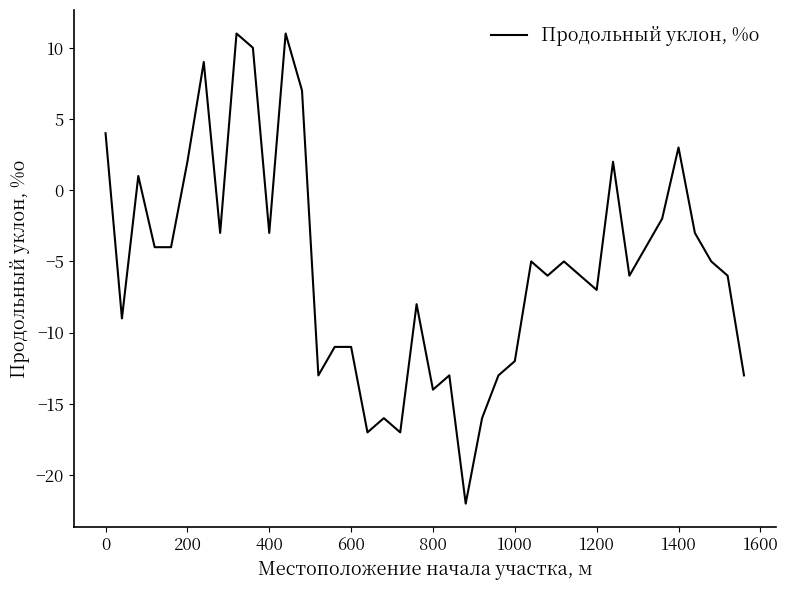

Does the chart display data point markers on the line(s)?

No